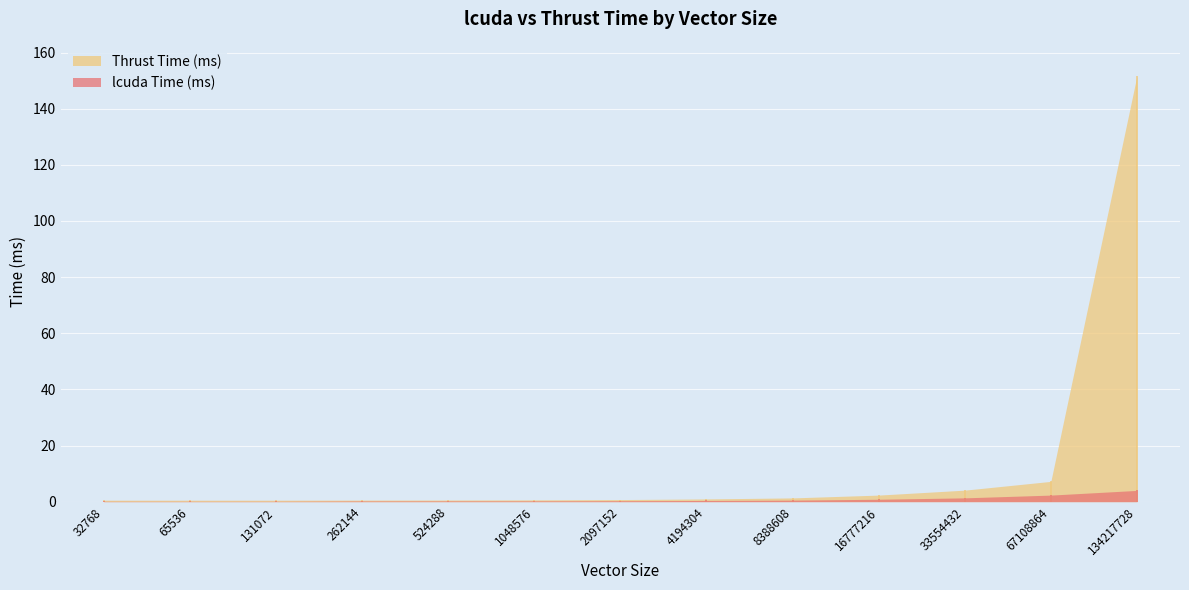

What are all the series names shown in the legend?

Thrust Time (ms), lcuda Time (ms)